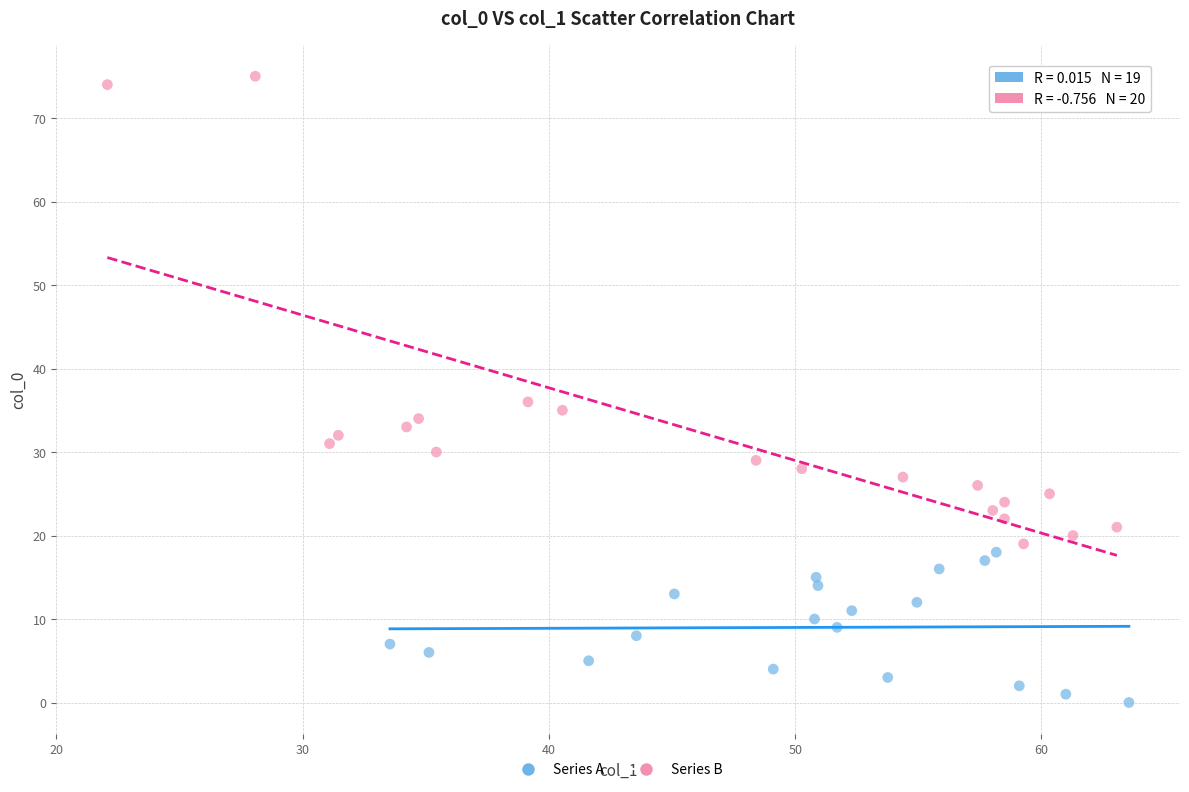

Which series contains the lowest Y value?

Series A